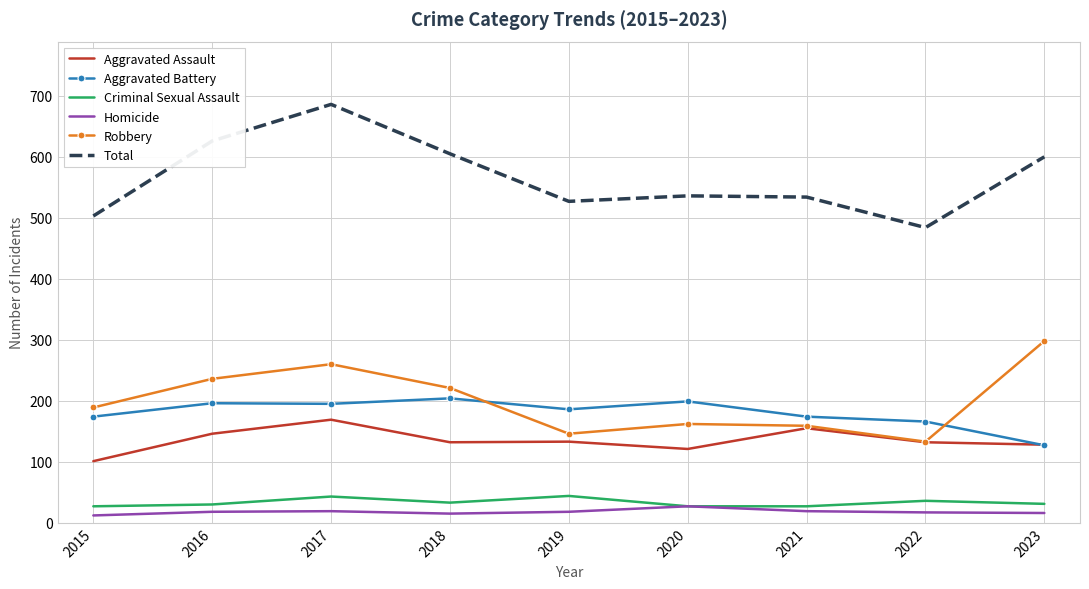

At which category is the sum across all series the highest?

2017